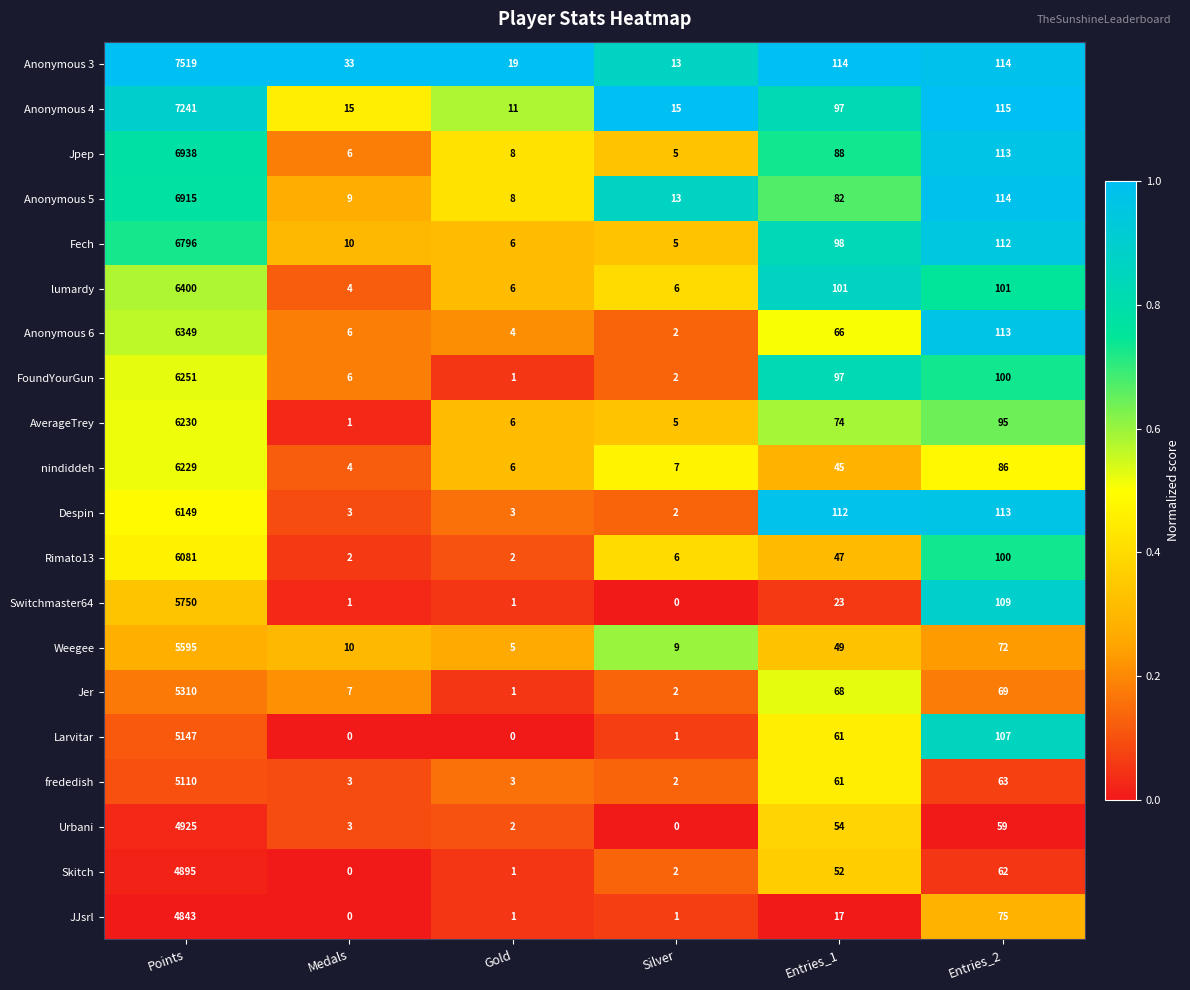

What is the lowest value of the Fech series?

5